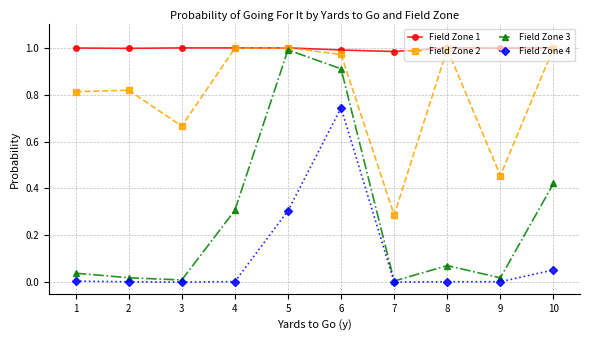

Between 5 and 6, which series saw the biggest shift?

Field Zone 4